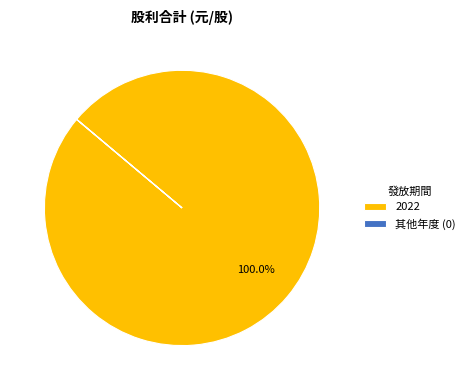

Which category accounts for the majority?

2022